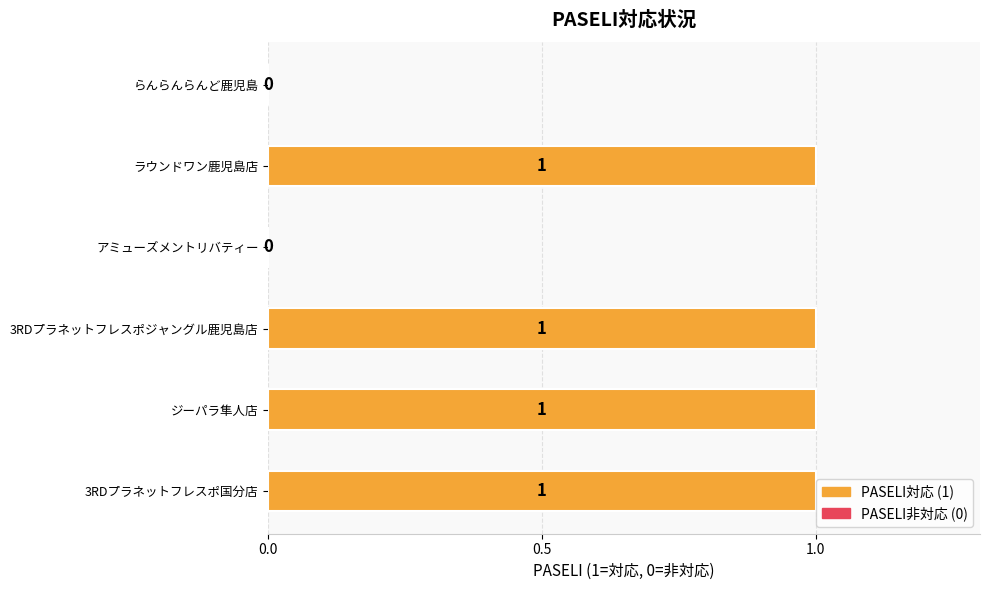

Count the number of data series in this chart.

1